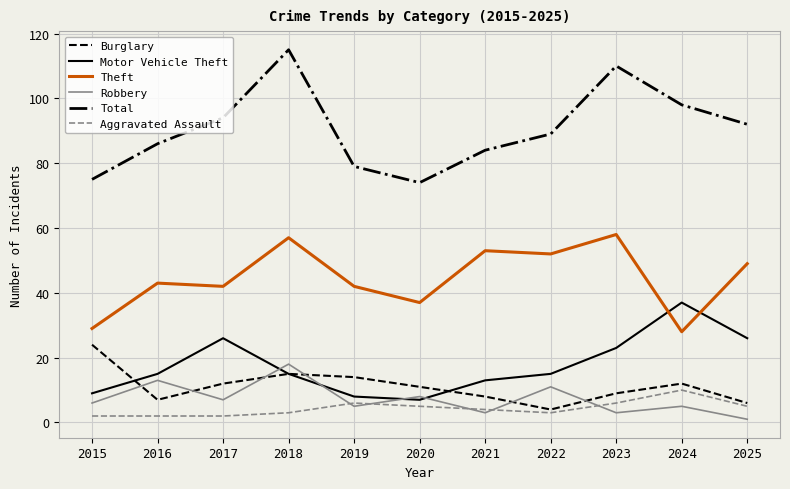

Reading left to right, list all the values displayed in this chart.

Burglary: 2015=24	2016=7	2017=12	2018=15	2019=14	2020=11	2021=8	2022=4	2023=9	2024=12	2025=6
Motor Vehicle Theft: 2015=9	2016=15	2017=26	2018=15	2019=8	2020=7	2021=13	2022=15	2023=23	2024=37	2025=26
Theft: 2015=29	2016=43	2017=42	2018=57	2019=42	2020=37	2021=53	2022=52	2023=58	2024=28	2025=49
Robbery: 2015=6	2016=13	2017=7	2018=18	2019=5	2020=8	2021=3	2022=11	2023=3	2024=5	2025=1
Total: 2015=75	2016=86	2017=94	2018=115	2019=79	2020=74	2021=84	2022=89	2023=110	2024=98	2025=92
Aggravated Assault: 2015=2	2016=2	2017=2	2018=3	2019=6	2020=5	2021=4	2022=3	2023=6	2024=10	2025=5